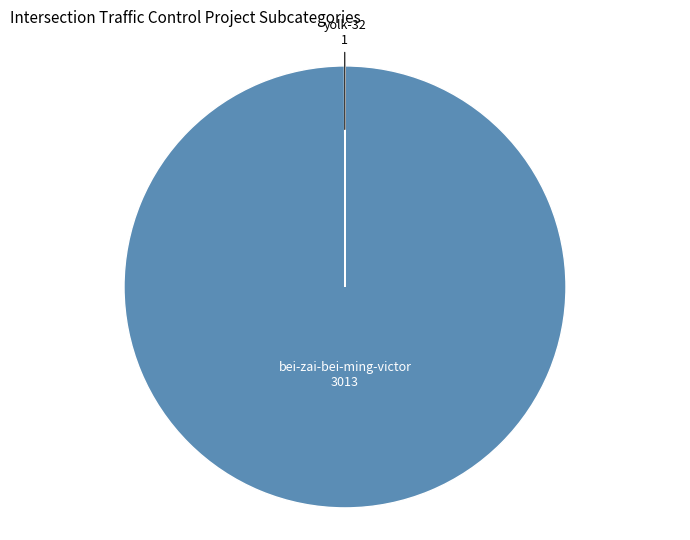

Is there a majority slice in this chart?

Yes